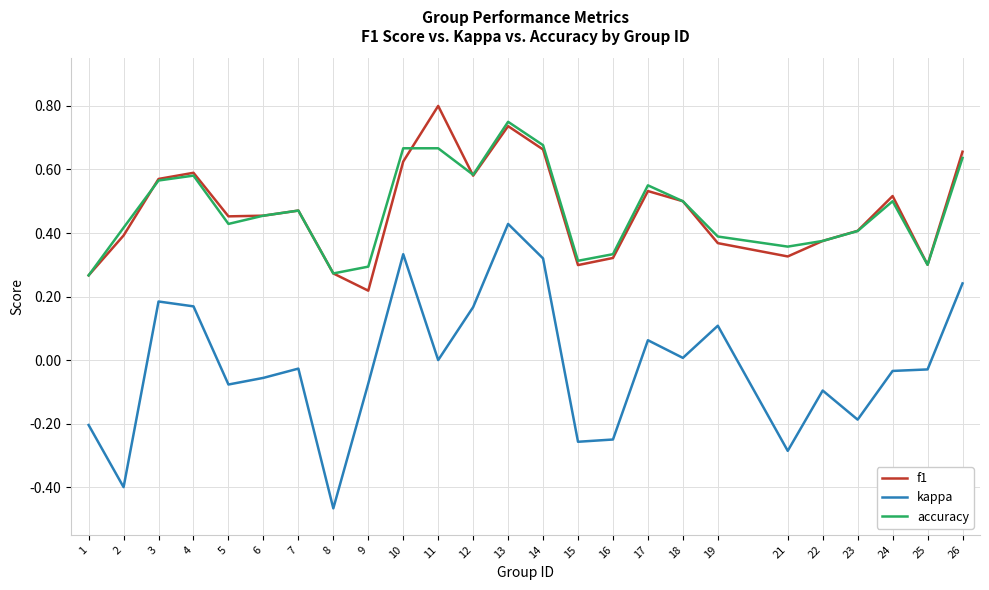

Which category has the lowest value across all series?

8